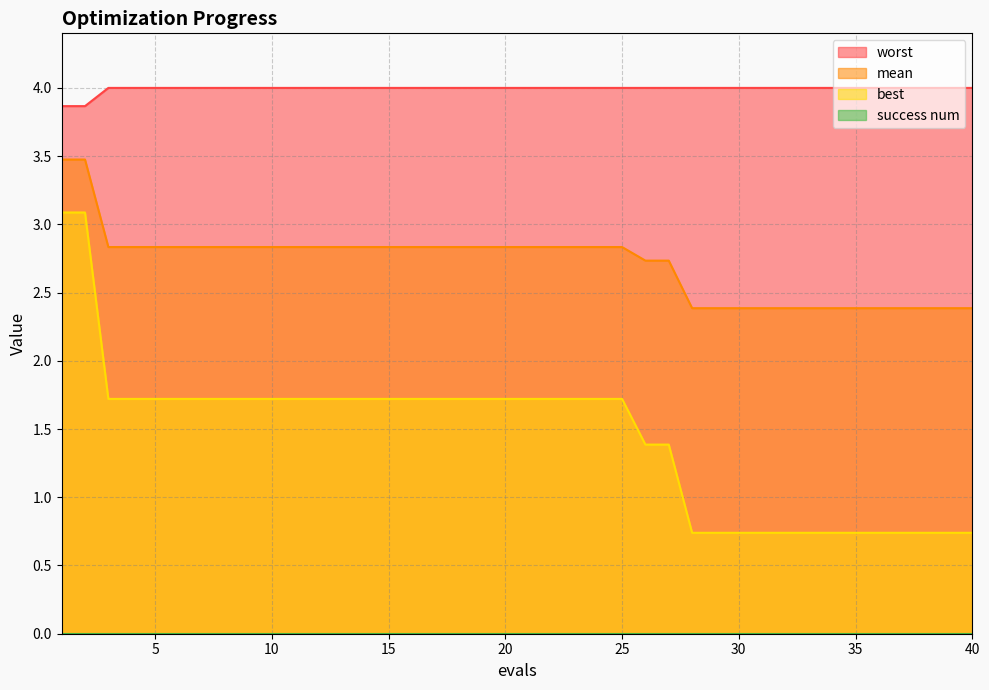

At how many categories does at least one series exceed 3?

40